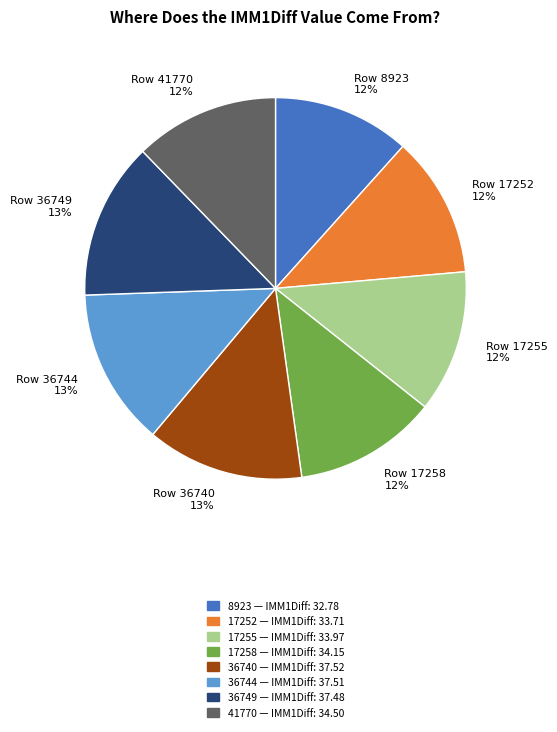

To the nearest percent, what portion does 36749 represent?

13%